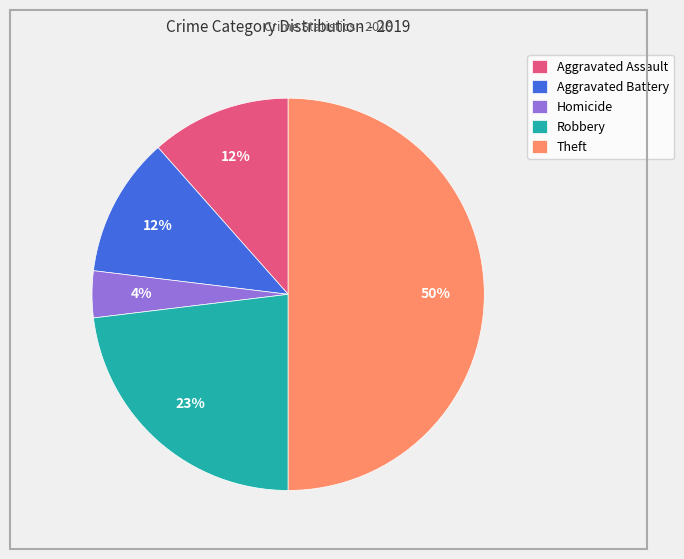

True or false: Robbery accounts for 23% of the total.

True